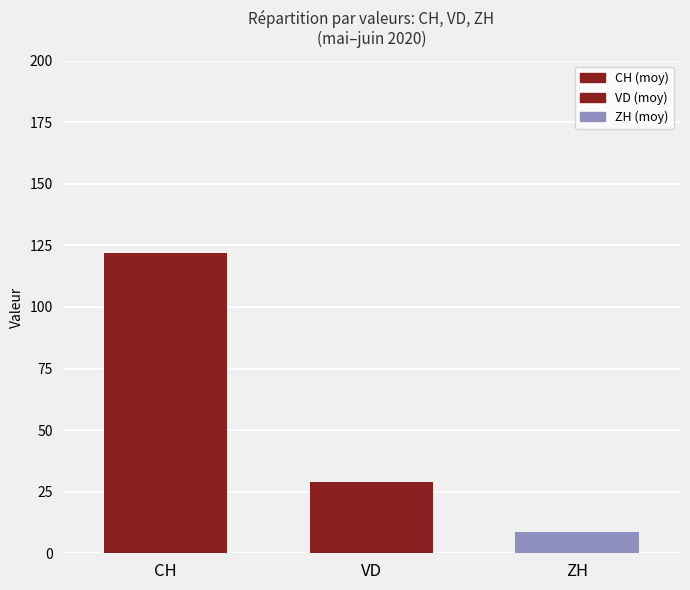

How many distinct data groups are displayed?

1